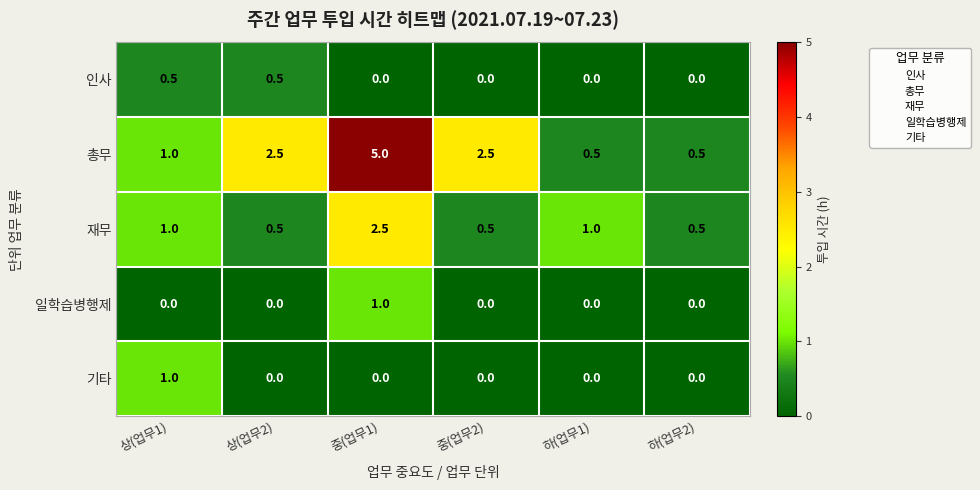

Reading left to right, transcribe all the data shown in this chart.

인사: 상(업무1)=0.5	상(업무2)=0.5	중(업무1)=0.0	중(업무2)=0.0	하(업무1)=0.0	하(업무2)=0.0
총무: 상(업무1)=1.0	상(업무2)=2.5	중(업무1)=5.0	중(업무2)=2.5	하(업무1)=0.5	하(업무2)=0.5
재무: 상(업무1)=1.0	상(업무2)=0.5	중(업무1)=2.5	중(업무2)=0.5	하(업무1)=1.0	하(업무2)=0.5
일학습병행제: 상(업무1)=0.0	상(업무2)=0.0	중(업무1)=1.0	중(업무2)=0.0	하(업무1)=0.0	하(업무2)=0.0
기타: 상(업무1)=1.0	상(업무2)=0.0	중(업무1)=0.0	중(업무2)=0.0	하(업무1)=0.0	하(업무2)=0.0